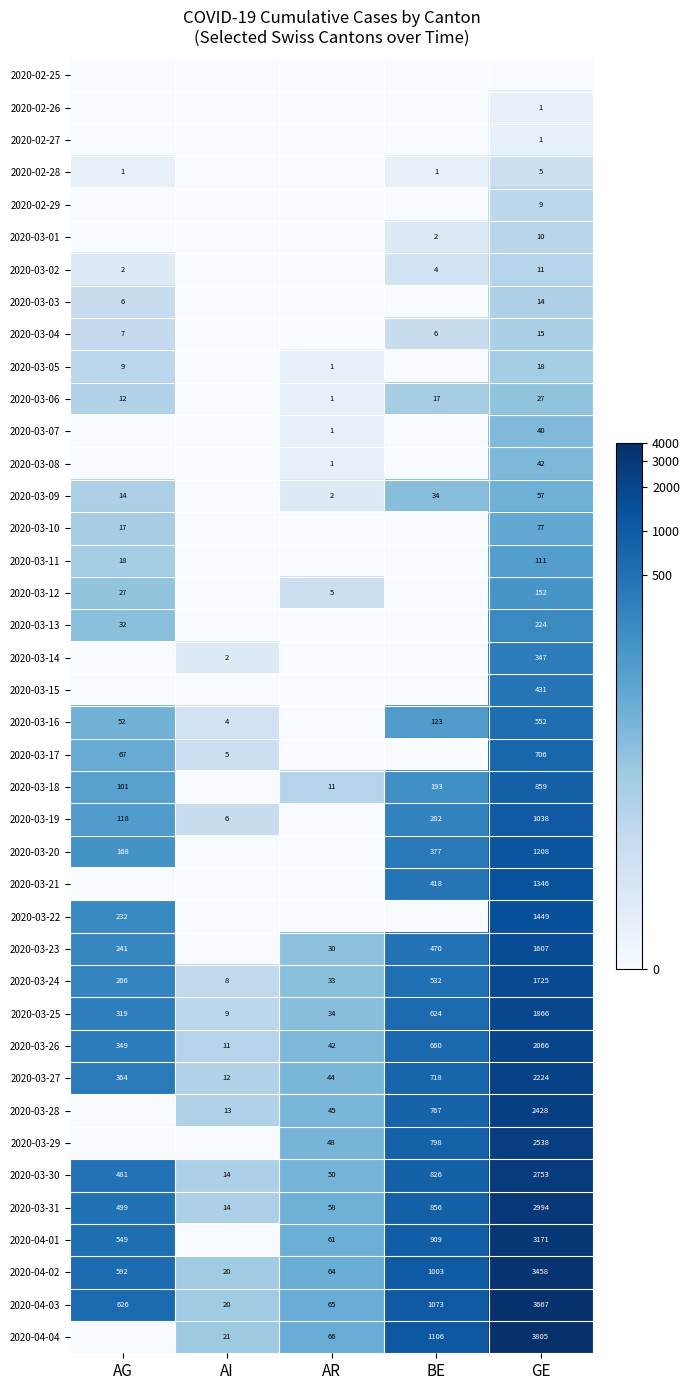

Rank the categories by 2020-03-31 value from highest to lowest.

GE, BE, AG, AR, AI